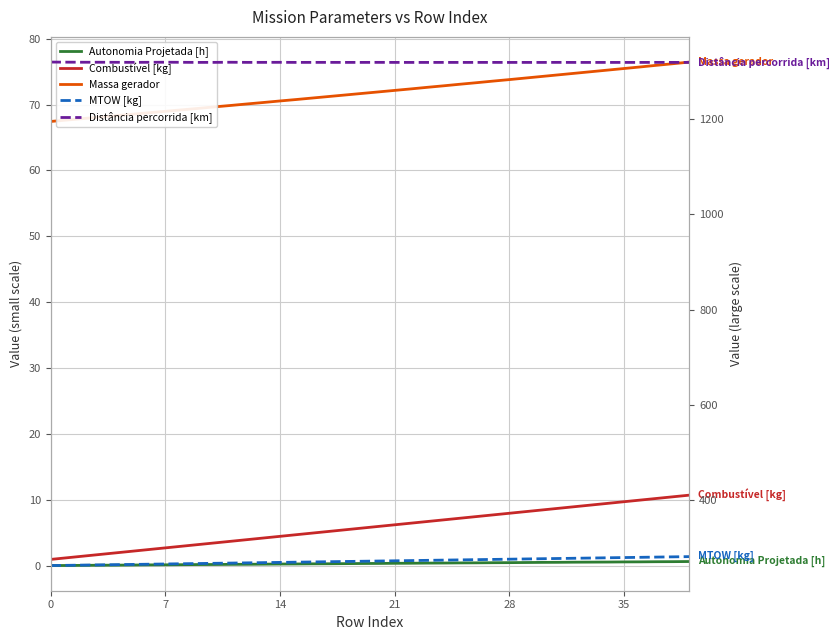

What is the label of the 26th point from the right?

14